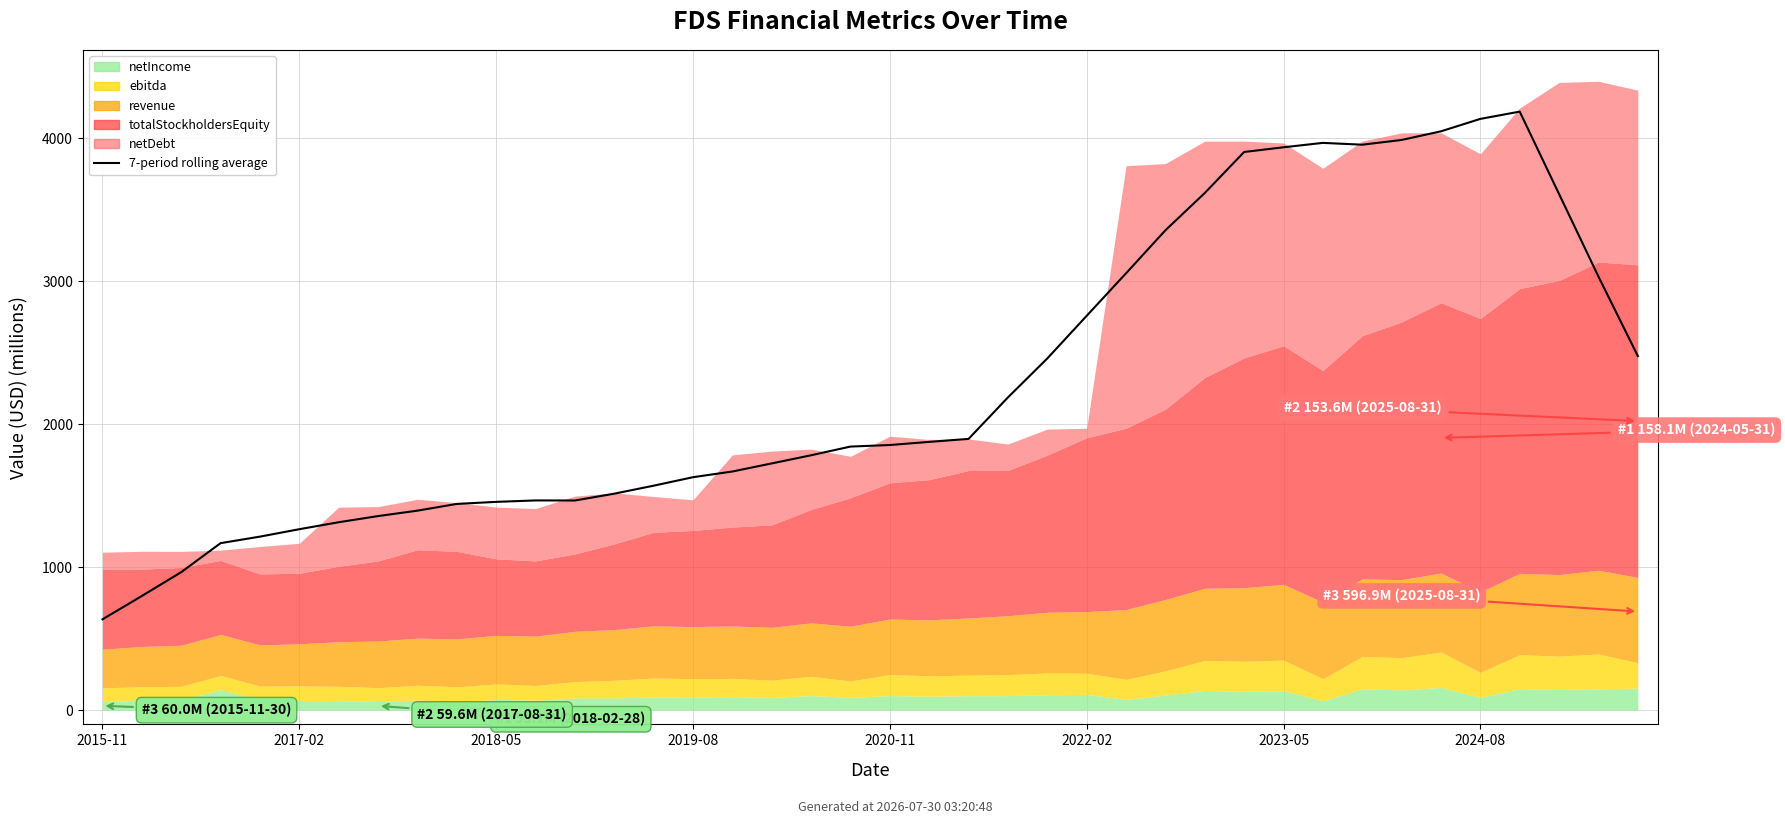

What is the sum of all values?

91949.5